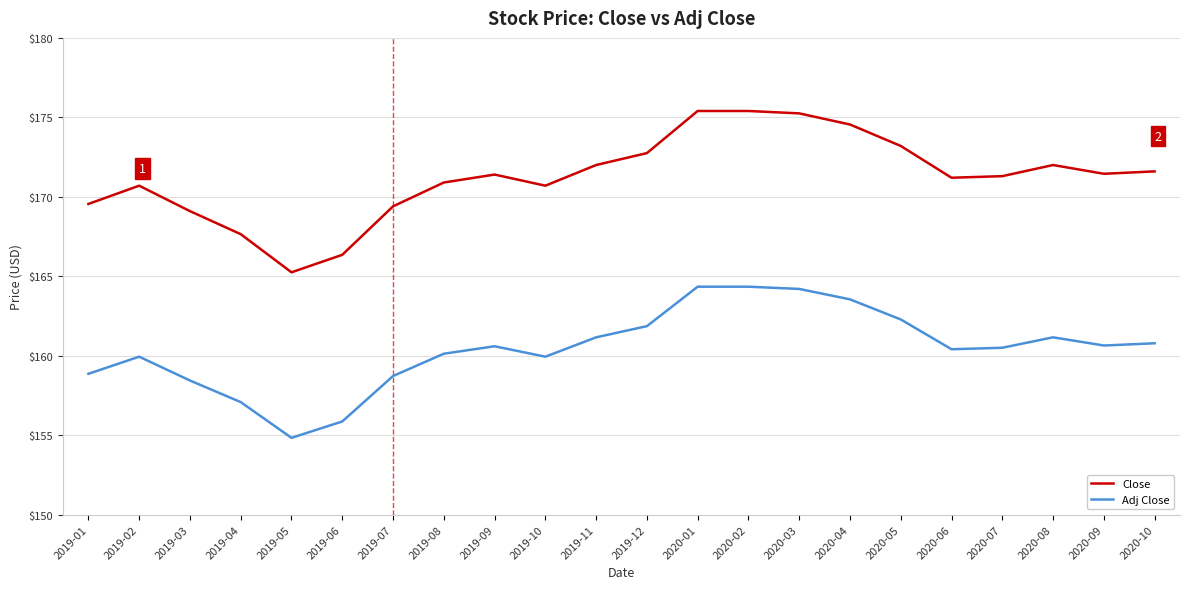

Which series has the largest range (max minus min)?

Close